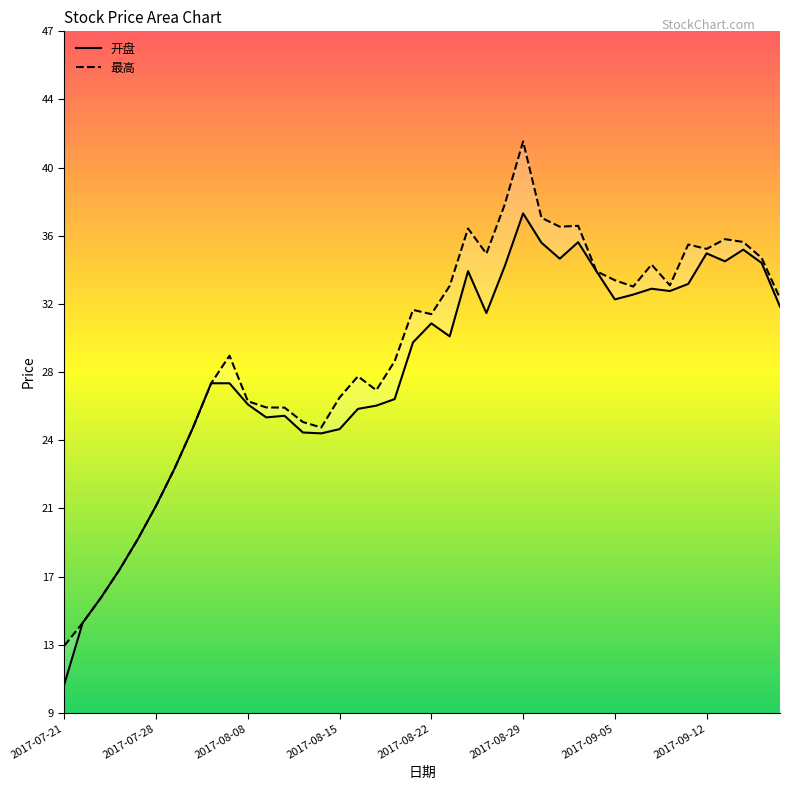

Which series changed the most between 2017-07-25 and 2017-09-01?

最高